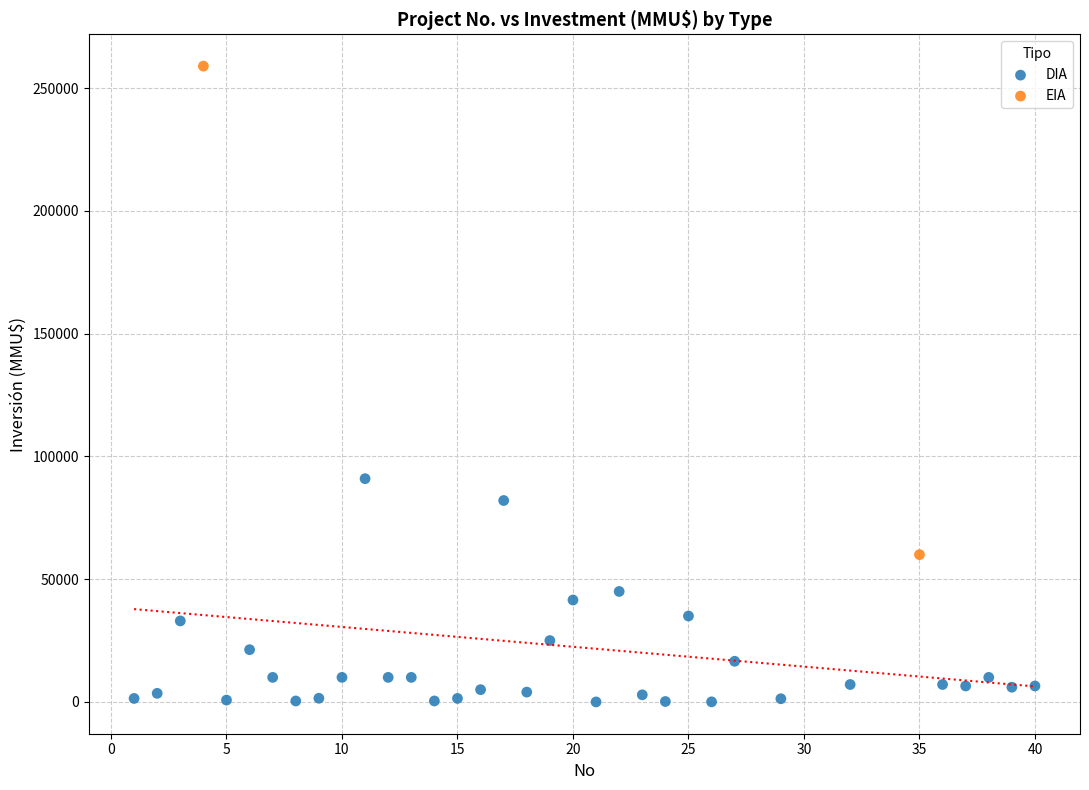

What are all the series names shown in the legend?

DIA, EIA